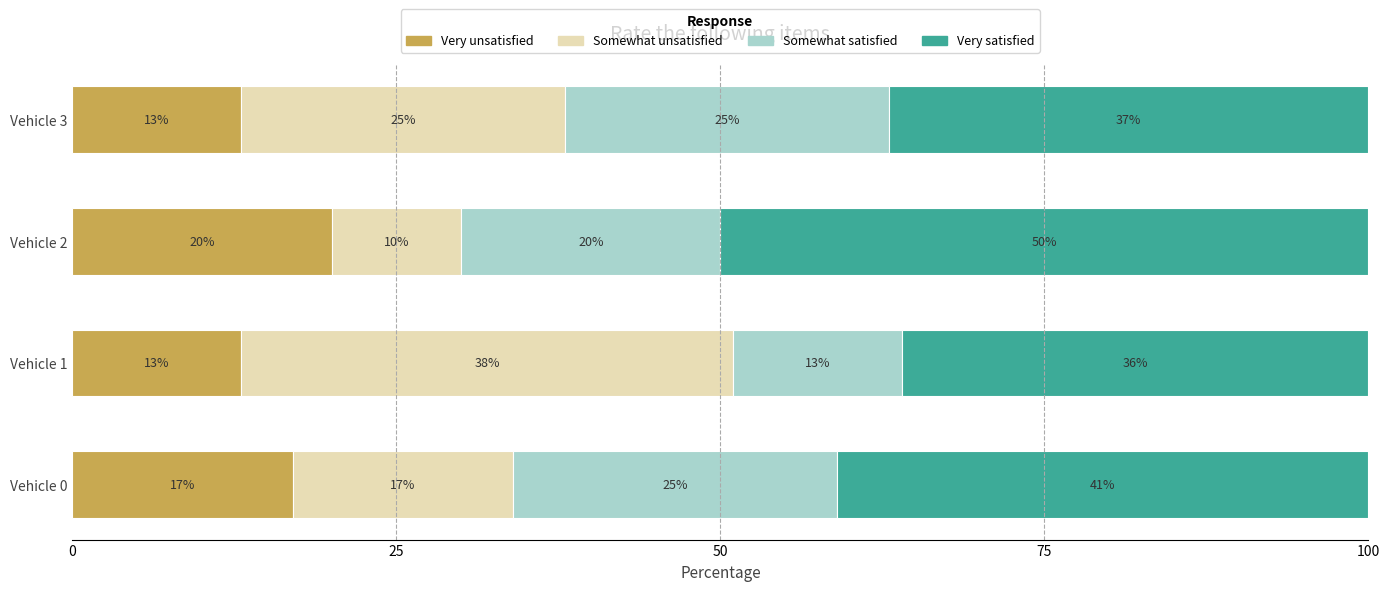

The Very unsatisfied series shows 20 at Vehicle 2. True or false?

True